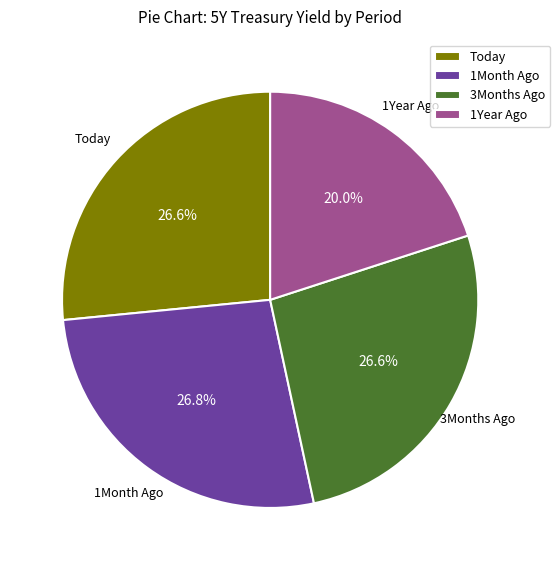

Which has a higher value, 1Month Ago or 1Year Ago?

1Month Ago